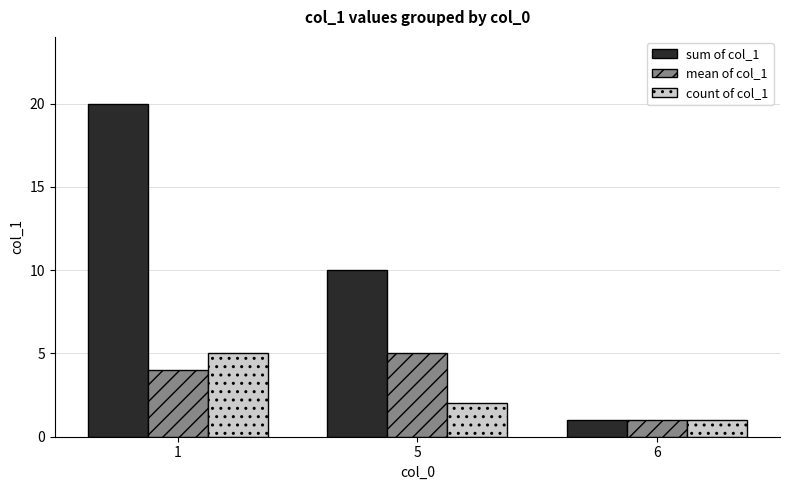

Where is count of col_1 nearest to the value 3?

5